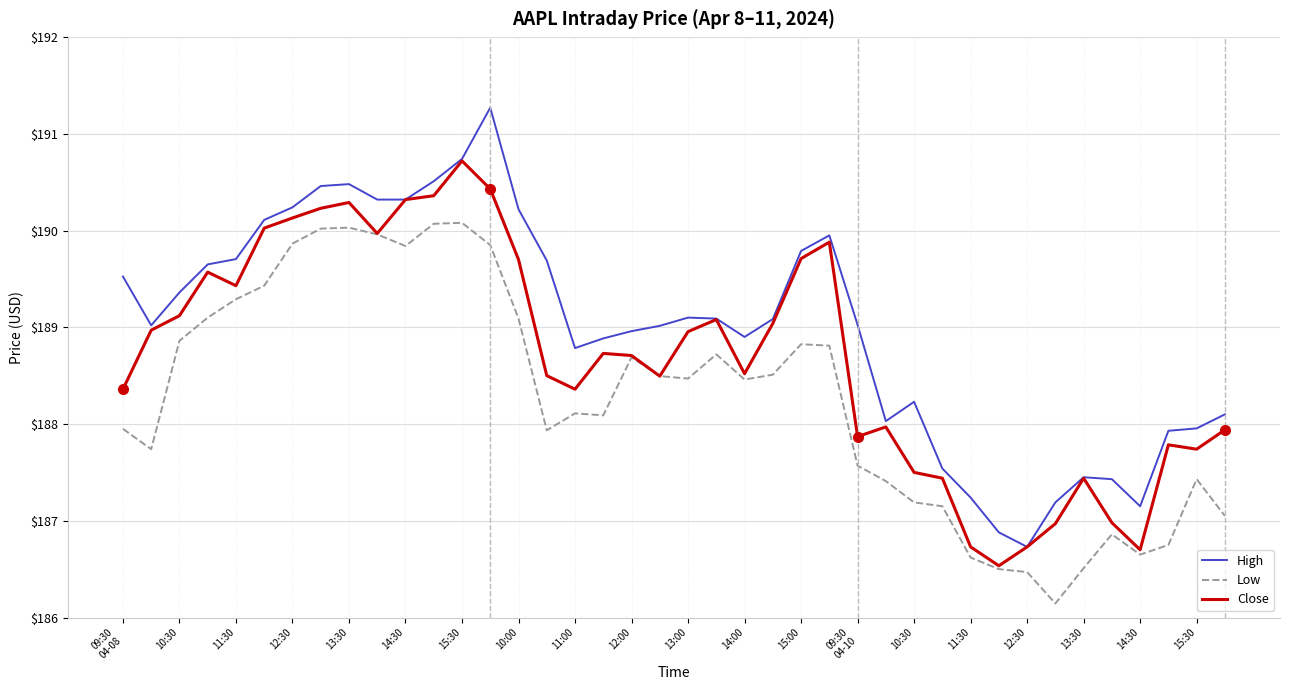

True or false: Low and High intersect in this chart.

False